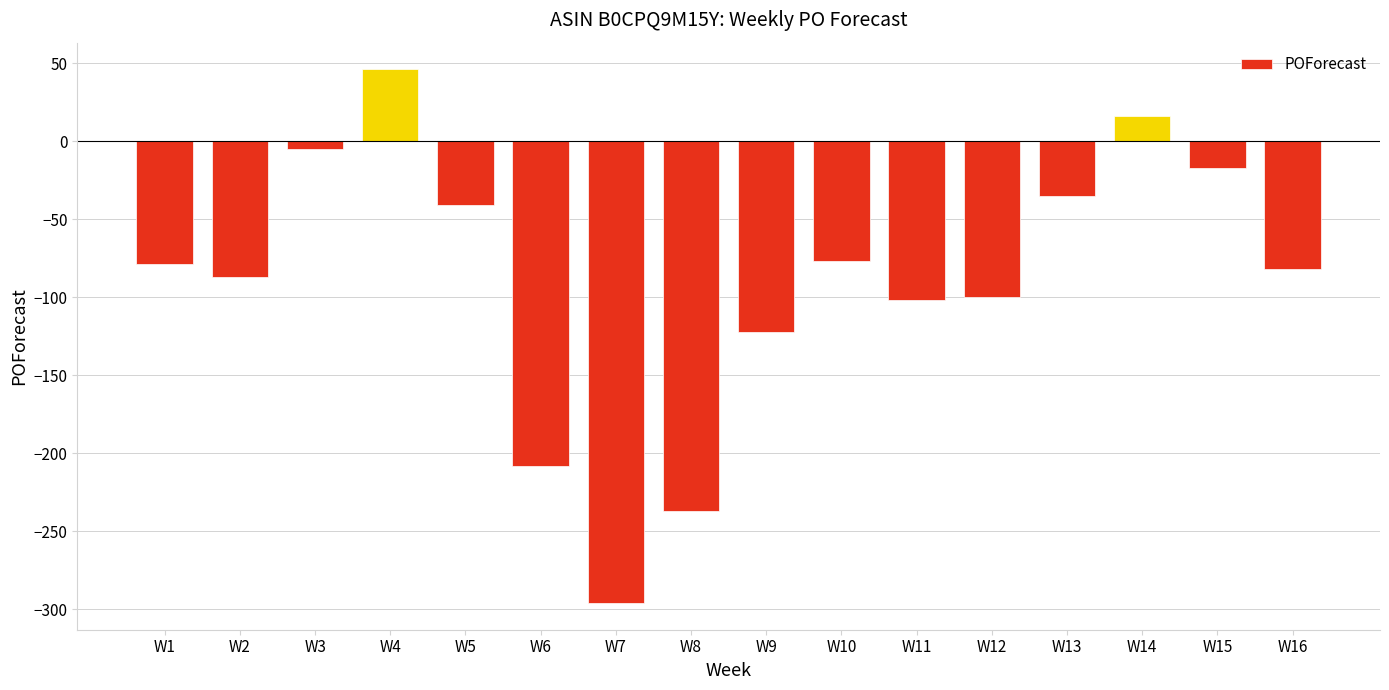

Reading left to right, extract all data points from this chart.

W1=-79	W2=-87	W3=-5	W4=46	W5=-41	W6=-208	W7=-296	W8=-237	W9=-122	W10=-77	W11=-102	W12=-100	W13=-35	W14=16	W15=-17	W16=-82